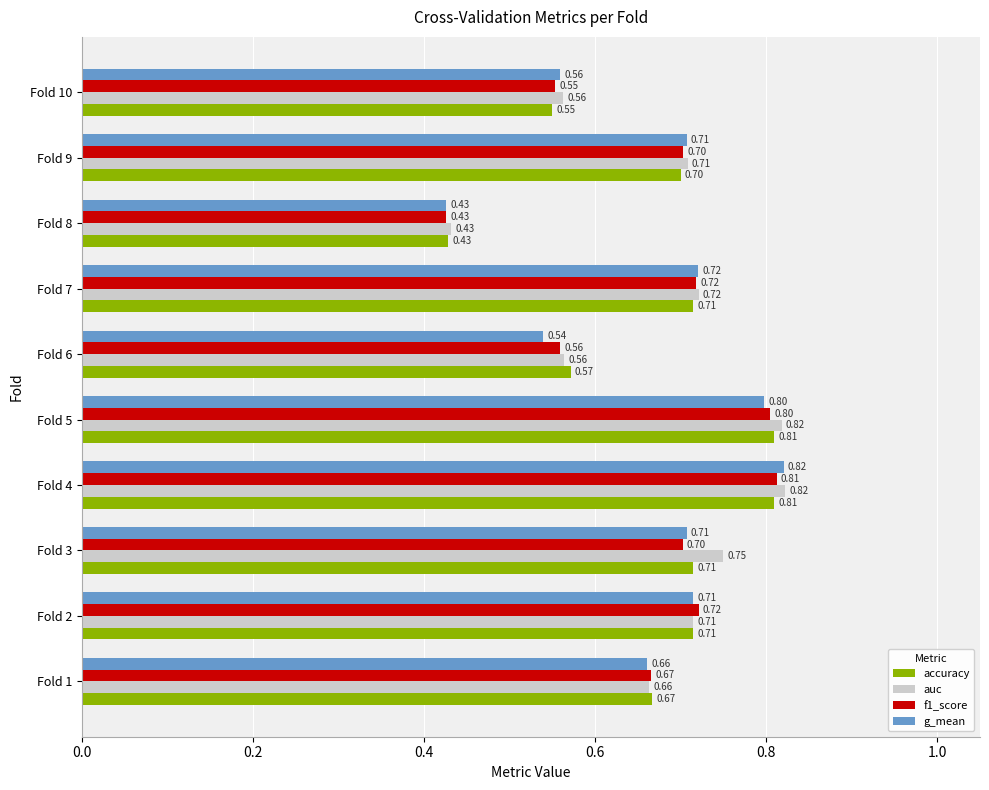

Count the g_mean values in the range 0 to 1.

10